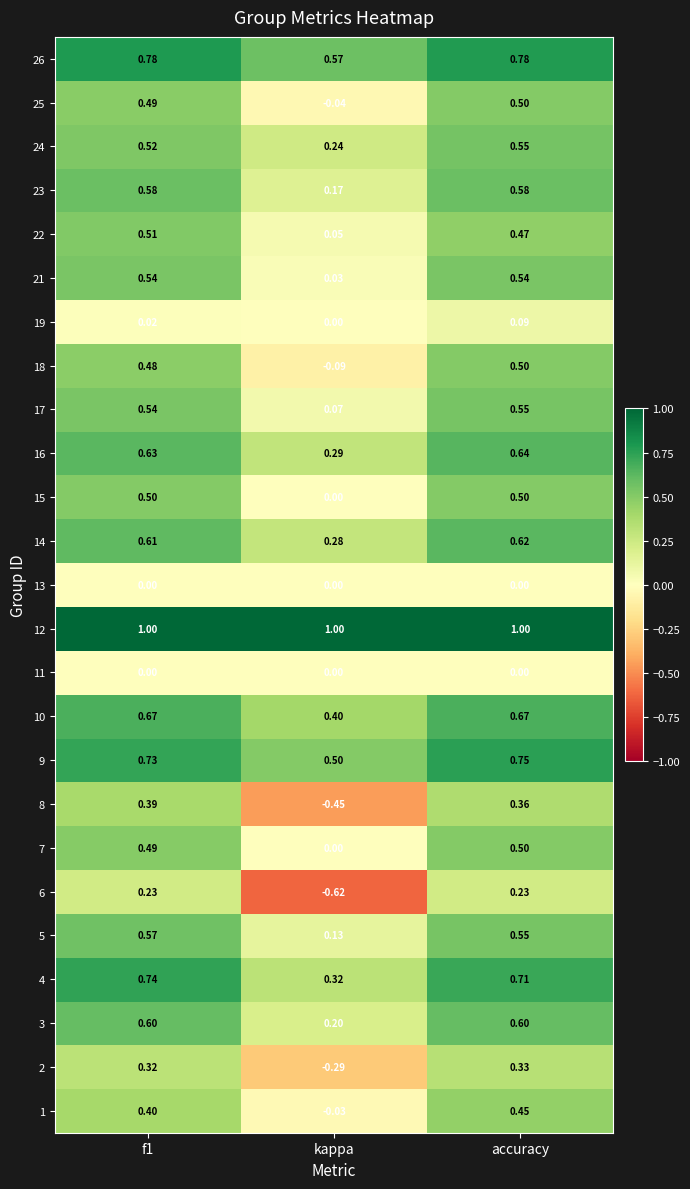

At which category is the sum across all series the highest?

accuracy